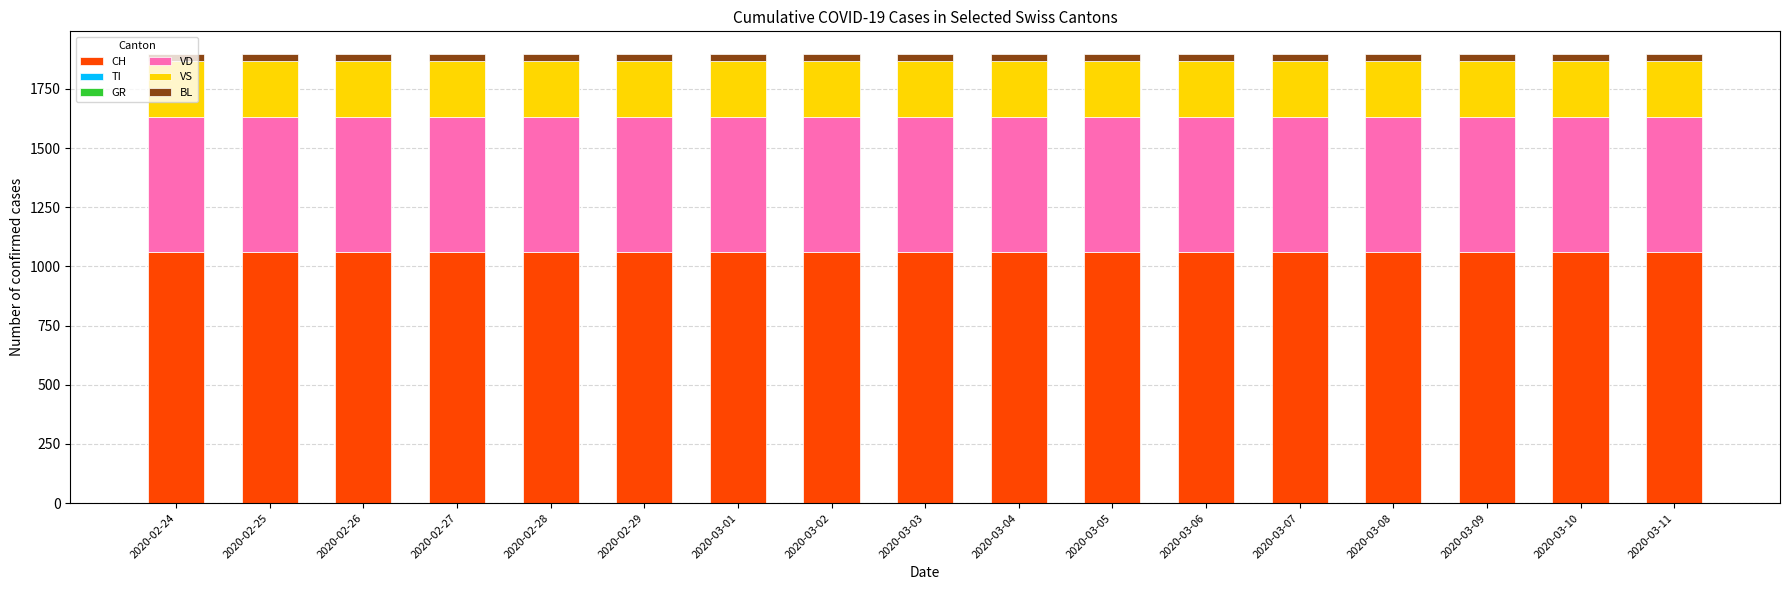

How many bars are there in total?

17